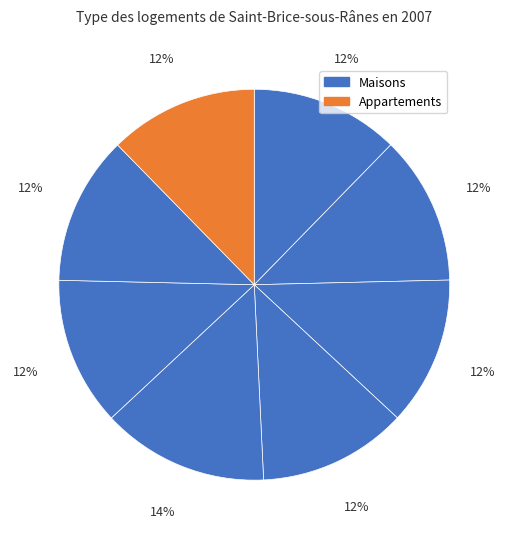

How many segments does this pie chart have?

8